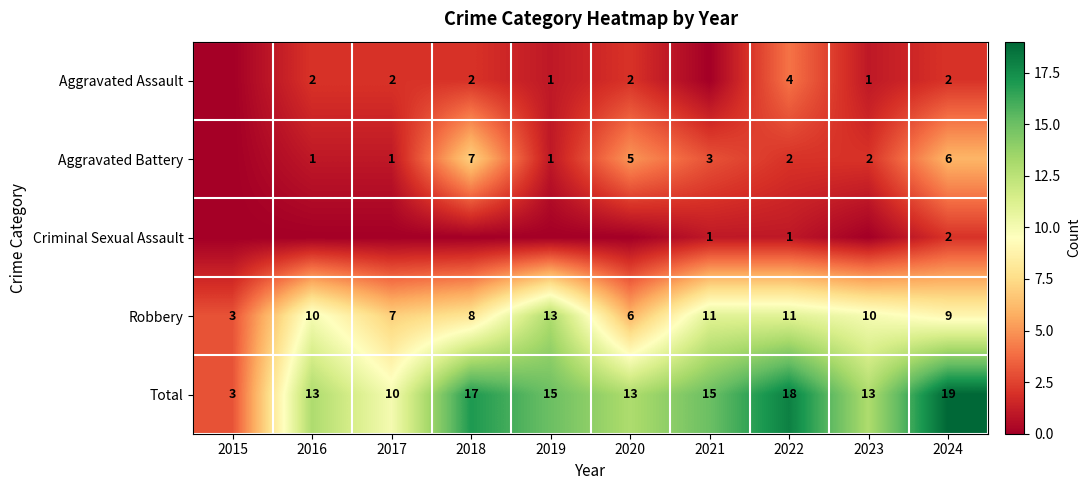

Between 2020 and 2022, which is larger?

2022